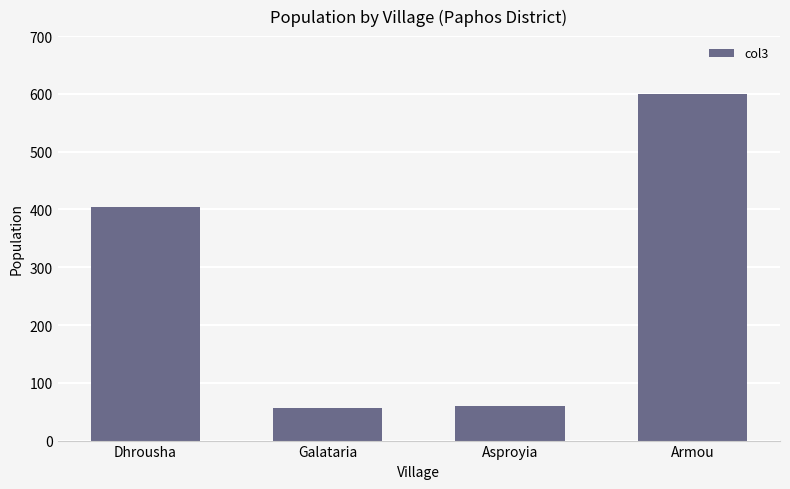

Is it true that the value at Asproyia is 24?

False